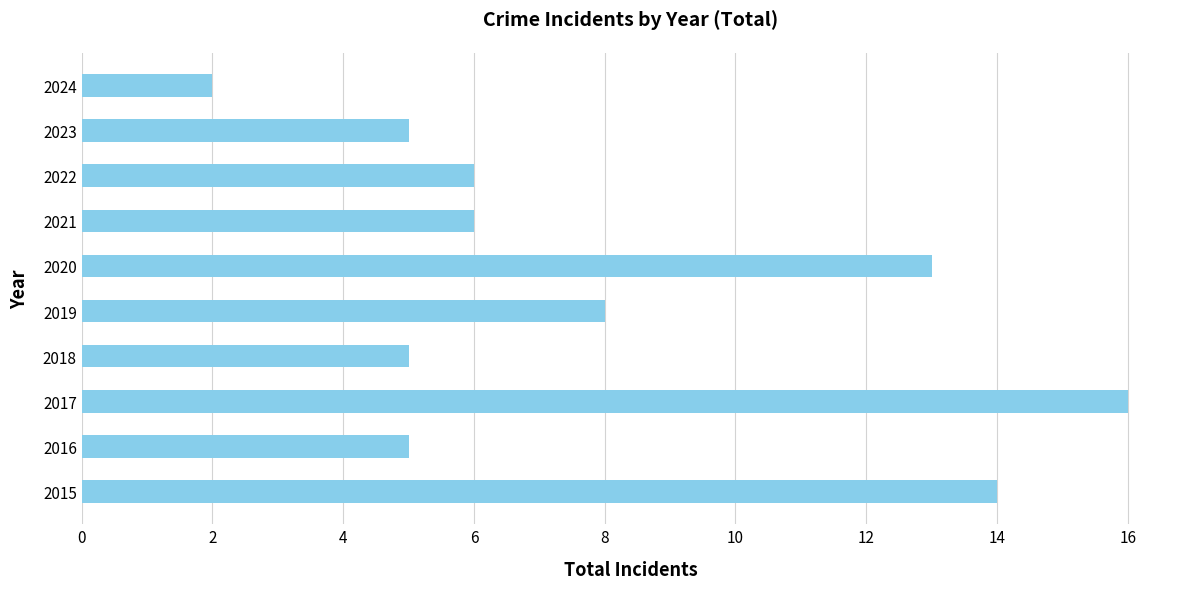

What is the difference between the second highest and minimum values?

12